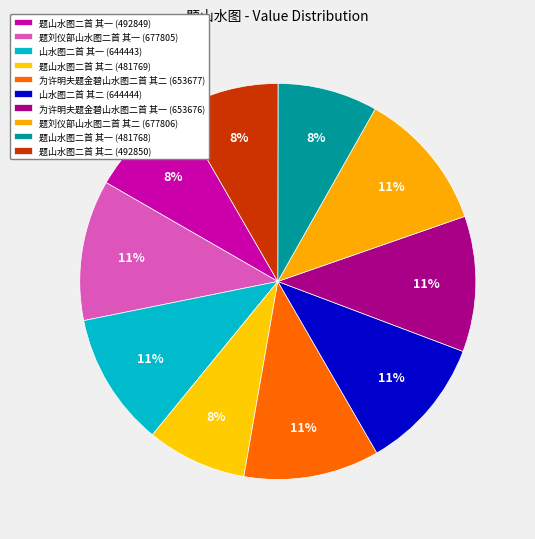

Rank the categories by value from lowest to highest.

题山水图二首 其一, 题山水图二首 其二, 题山水图二首 其一, 题山水图二首 其二, 山水图二首 其一, 山水图二首 其二, 为许明夫题金碧山水图二首 其一, 为许明夫题金碧山水图二首 其二, 题刘仪部山水图二首 其一, 题刘仪部山水图二首 其二